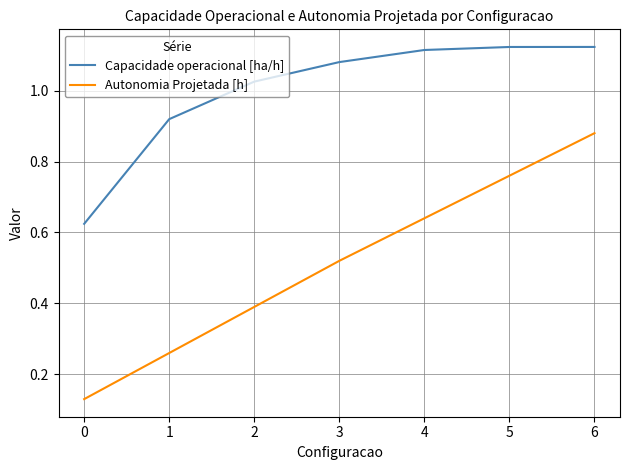

True or false: Autonomia Projetada [h] and Capacidade operacional [ha/h] cross at least once.

False